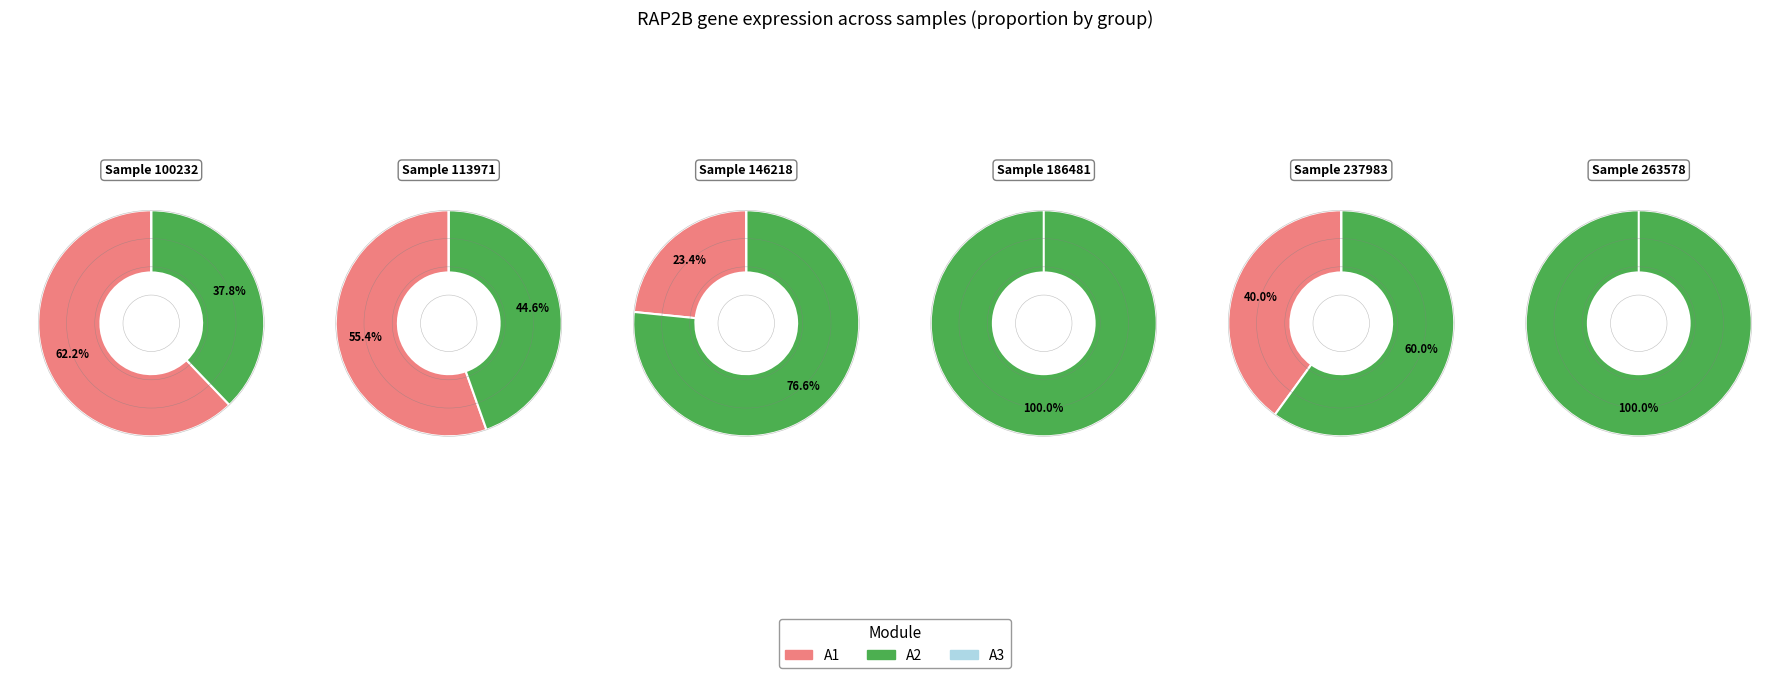

Which category has the smallest portion of the pie?

186481